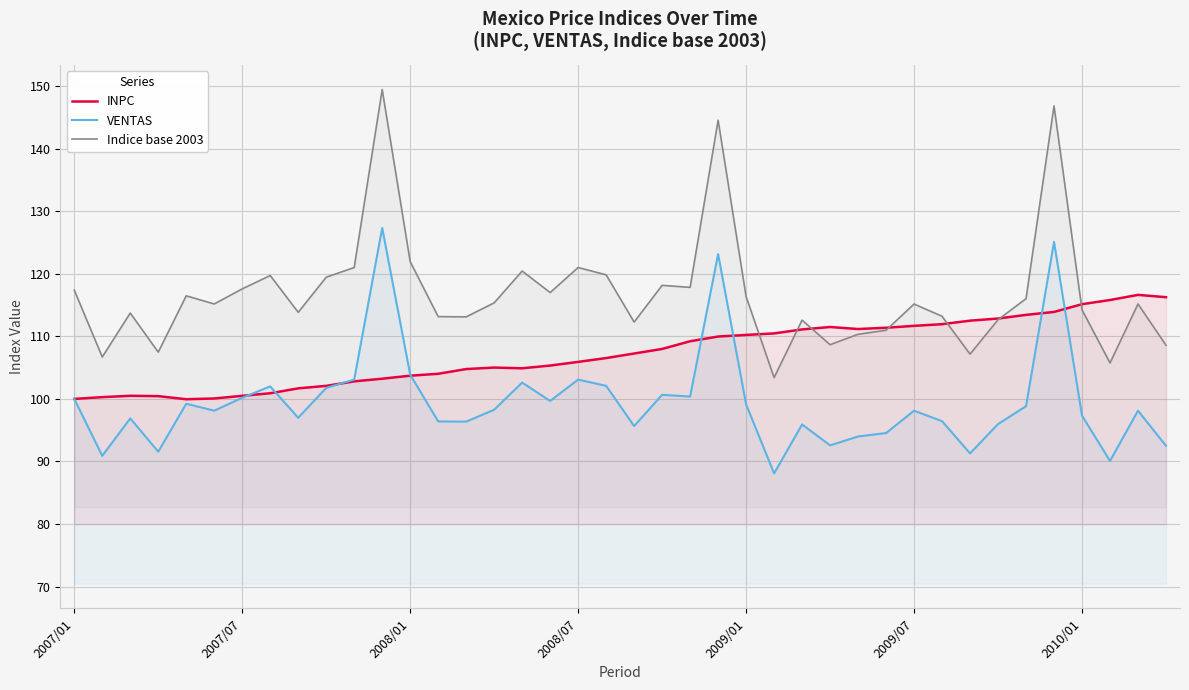

How many lines are shown in the chart?

3